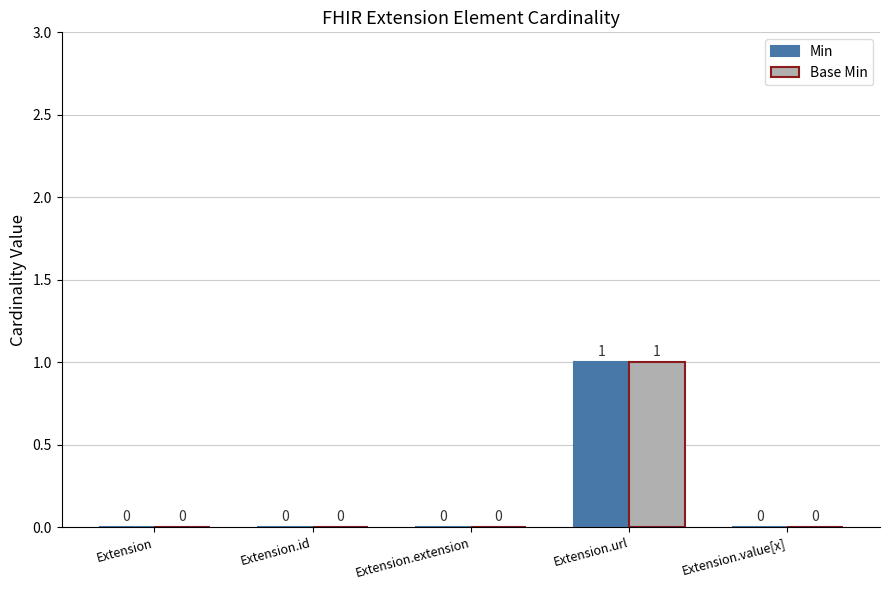

The Base Min series shows 0 at Extension. True or false?

True